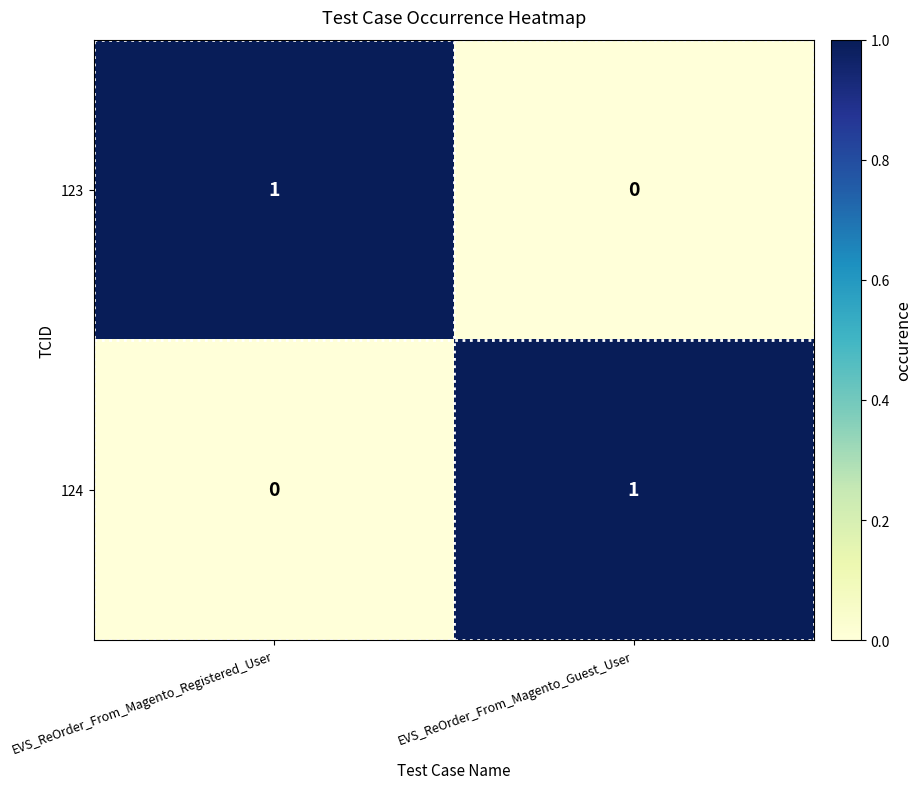

Reading left to right, extract all data points from this chart.

123: 1	0
124: 0	1